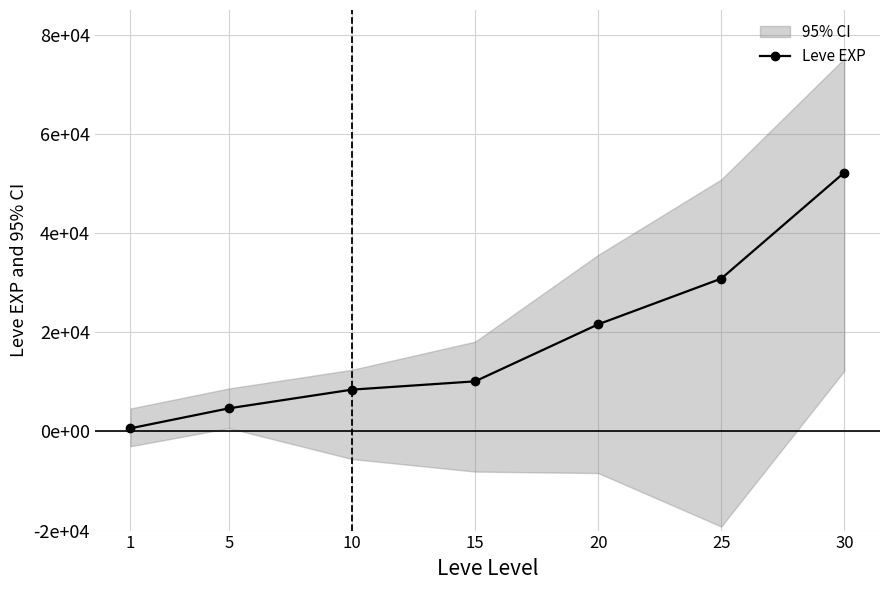

What is the difference between the values at 30 and 20?

30620